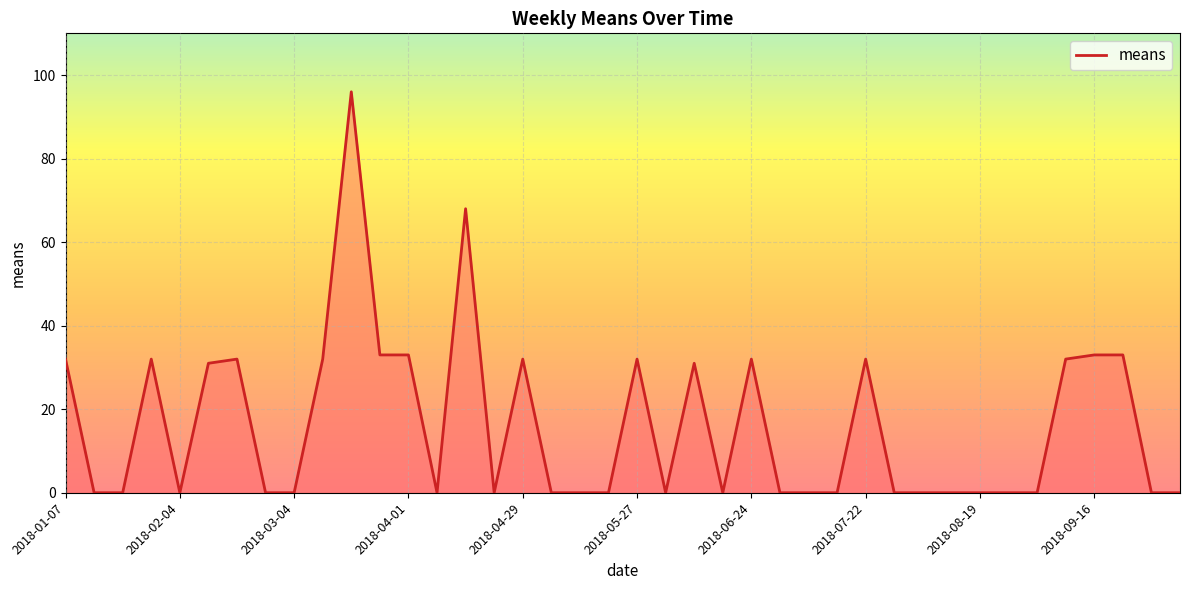

What is the maximum value shown in the chart?

96